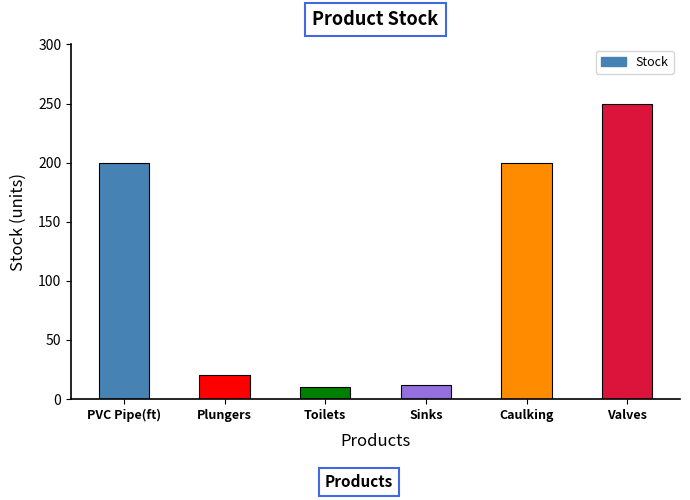

Reading right to left, transcribe all the data shown in this chart.

Valves=250	Caulking=200	Sinks=12	Toilets=10	Plungers=20	PVC Pipe(ft)=200